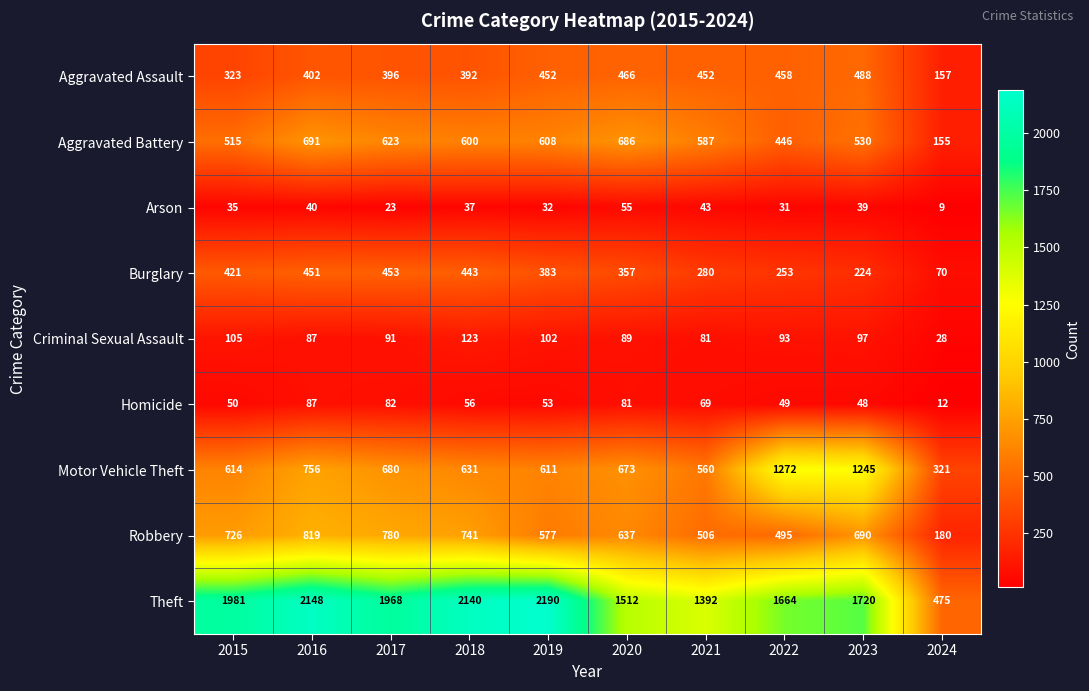

Between 2017 and 2023, which series saw the biggest shift?

Motor Vehicle Theft